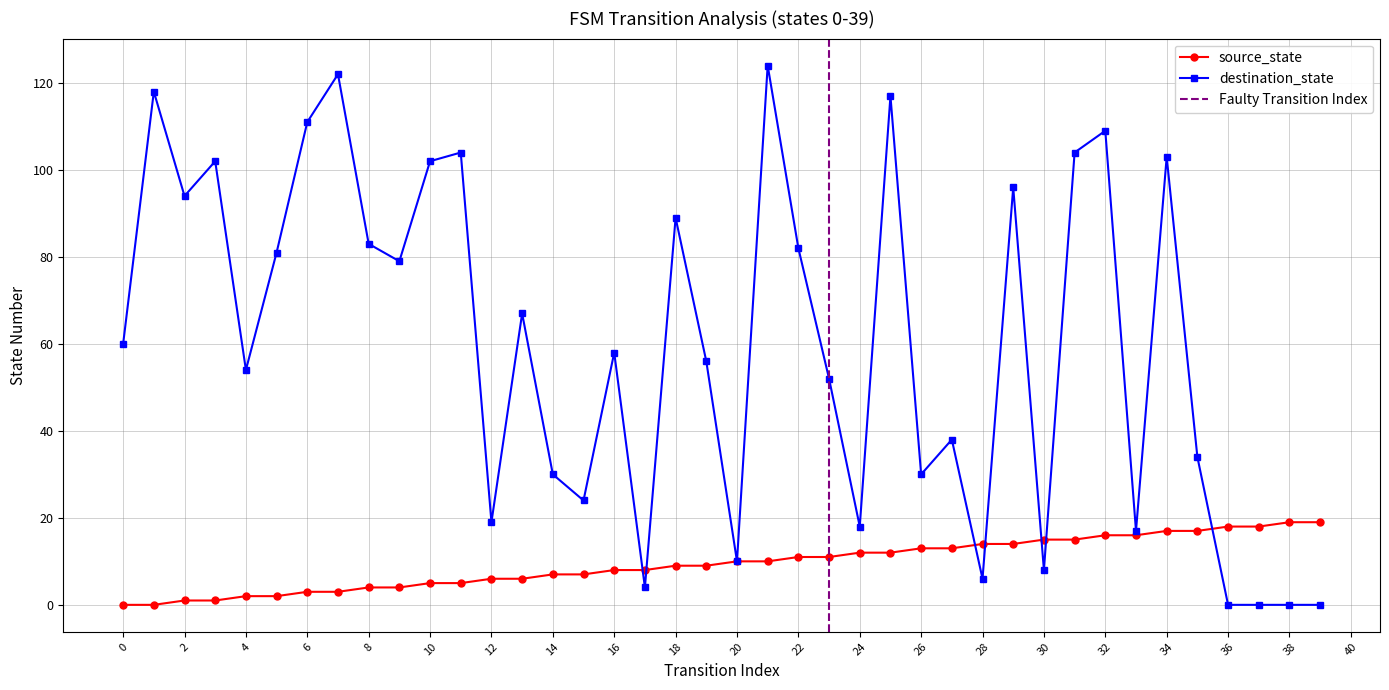

How many lines are shown in the chart?

2